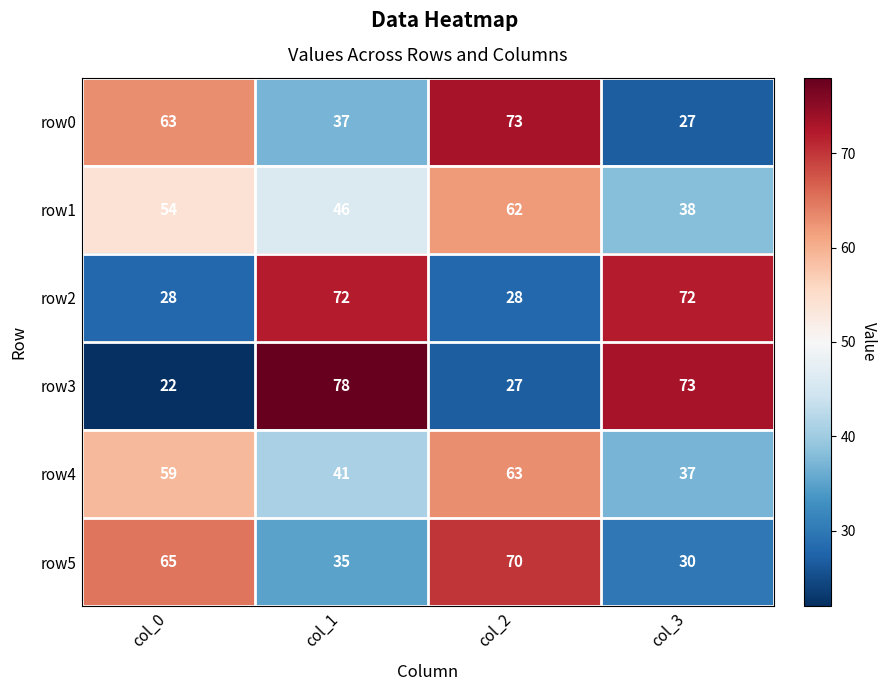

Read the row5 value at col_1.

35